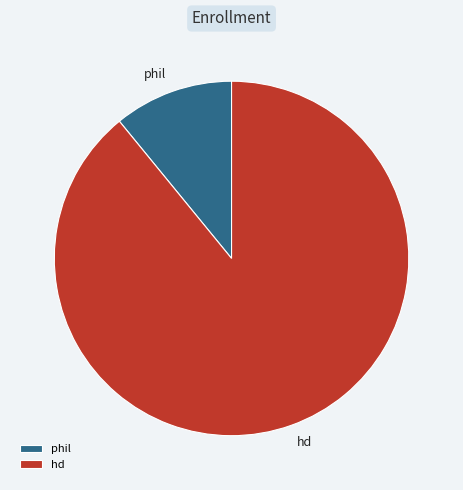

How many slices are in this pie chart?

2